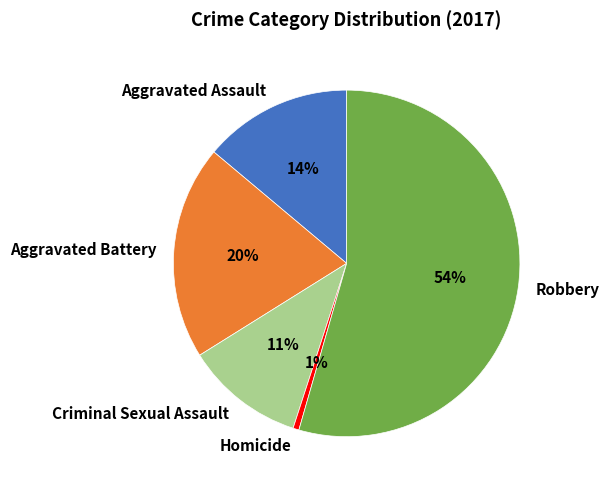

Is there any slice that represents more than half of the pie?

Yes